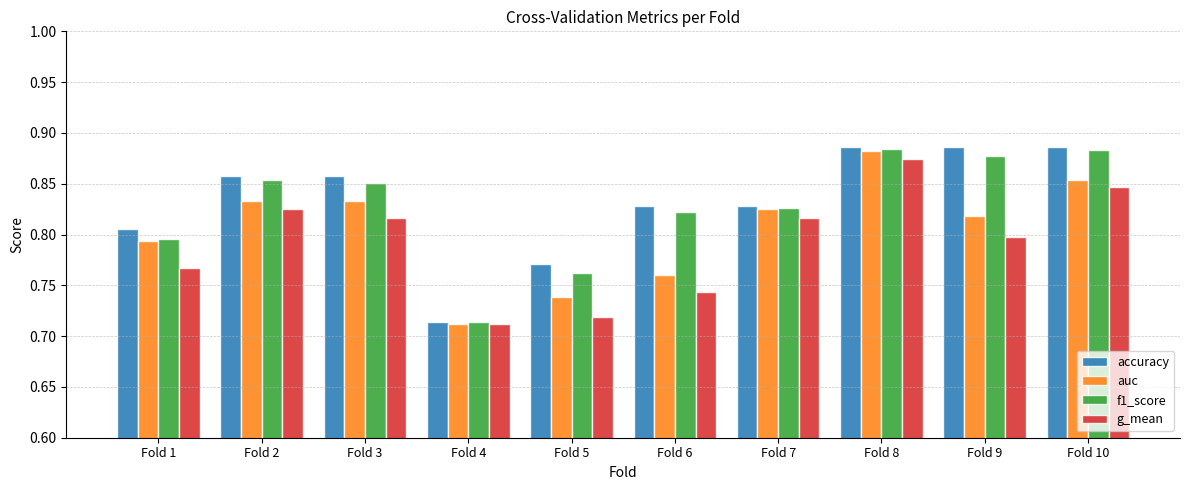

Which category has the lowest value in the auc series?

Fold 4